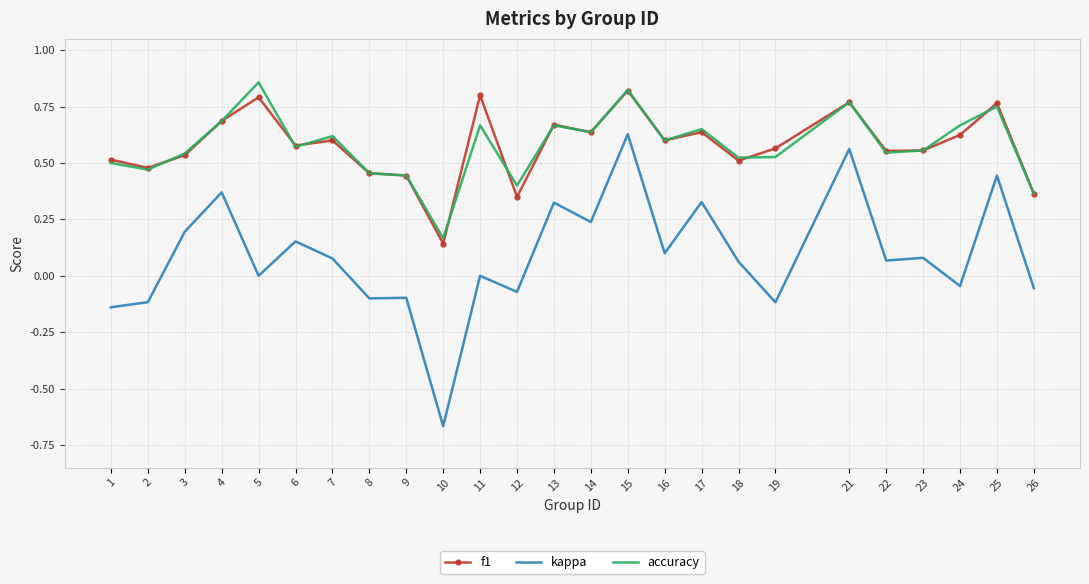

Between 1 and 16, which series saw the biggest shift?

kappa